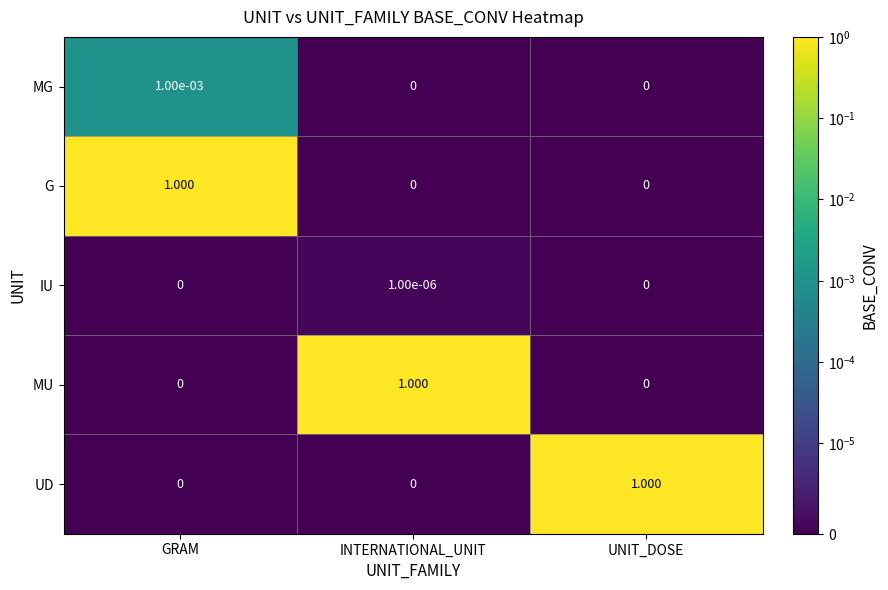

At which category is the sum across all series the highest?

GRAM